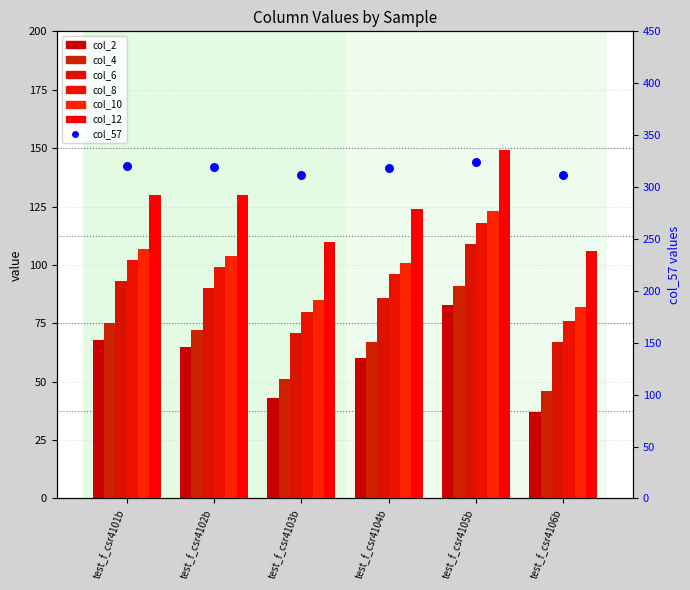

Which series reaches the minimum Y coordinate?

col_2